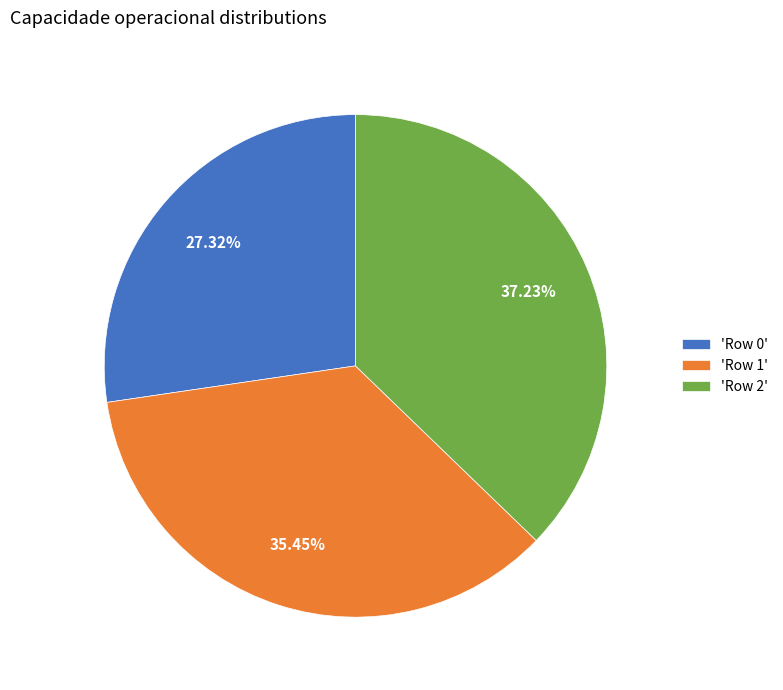

Rank the categories by value from highest to lowest.

'Row 2', 'Row 1', 'Row 0'